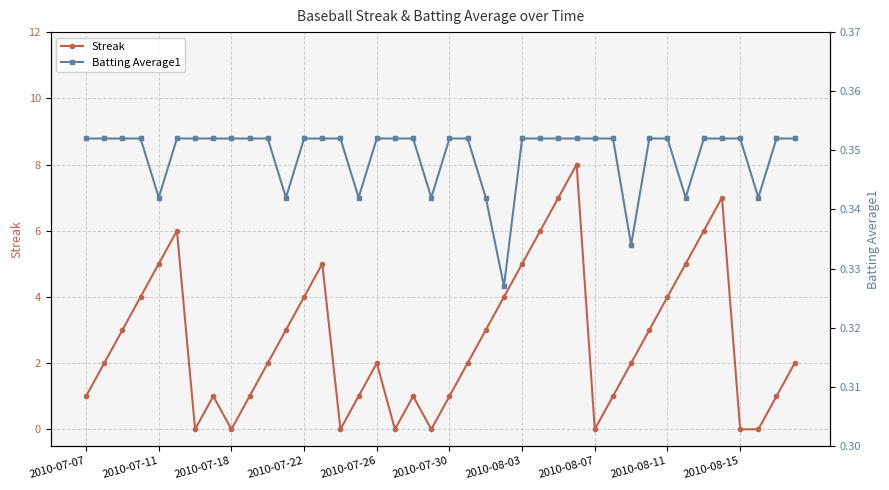

True or false: Batting Average1 has more than 0 interior local peaks.

False